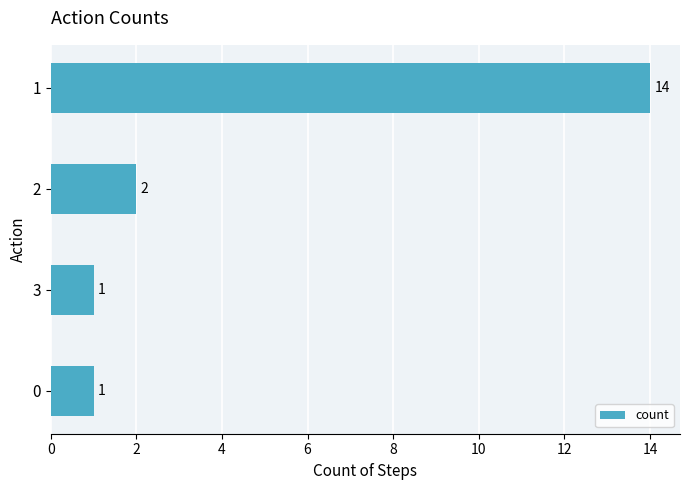

What is the difference between the maximum and second lowest values?

13